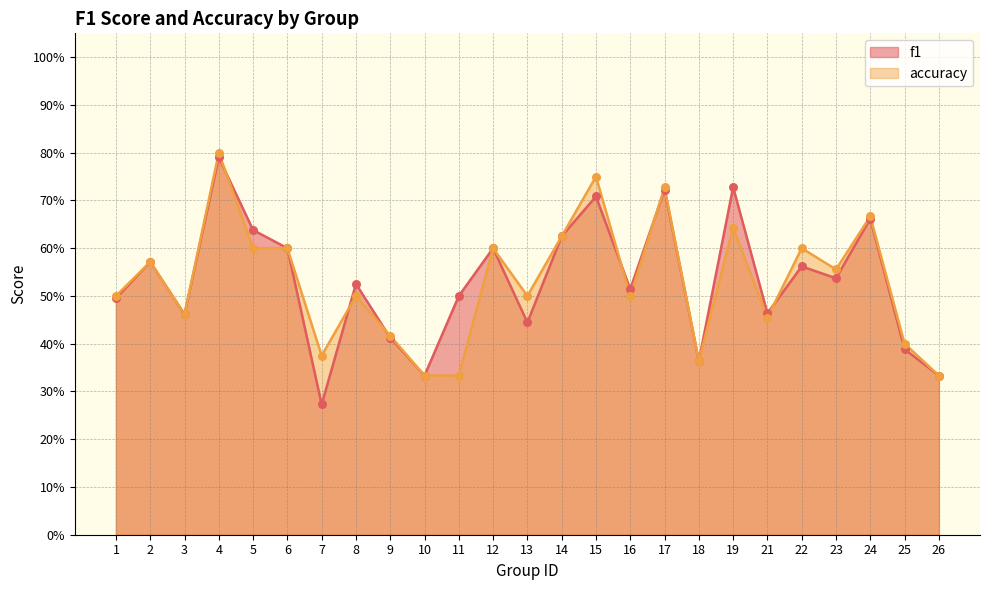

Which series contains the lowest Y value?

f1